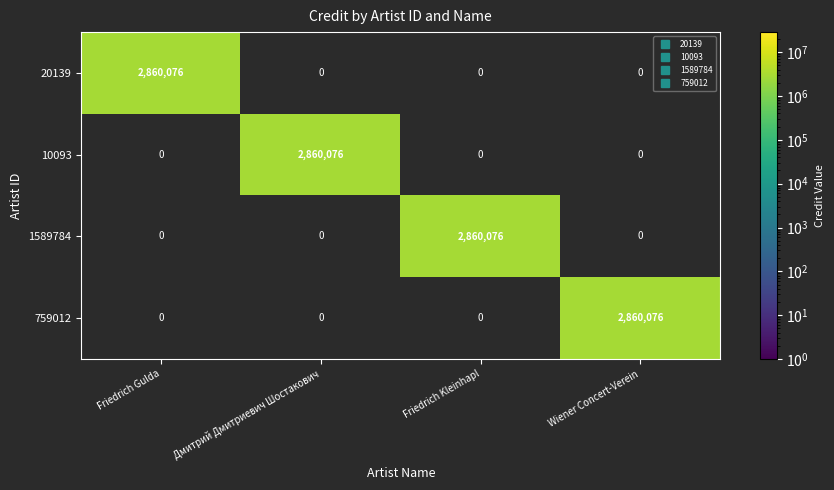

True or false: 10093 has a value of 0 at Friedrich Kleinhapl.

True